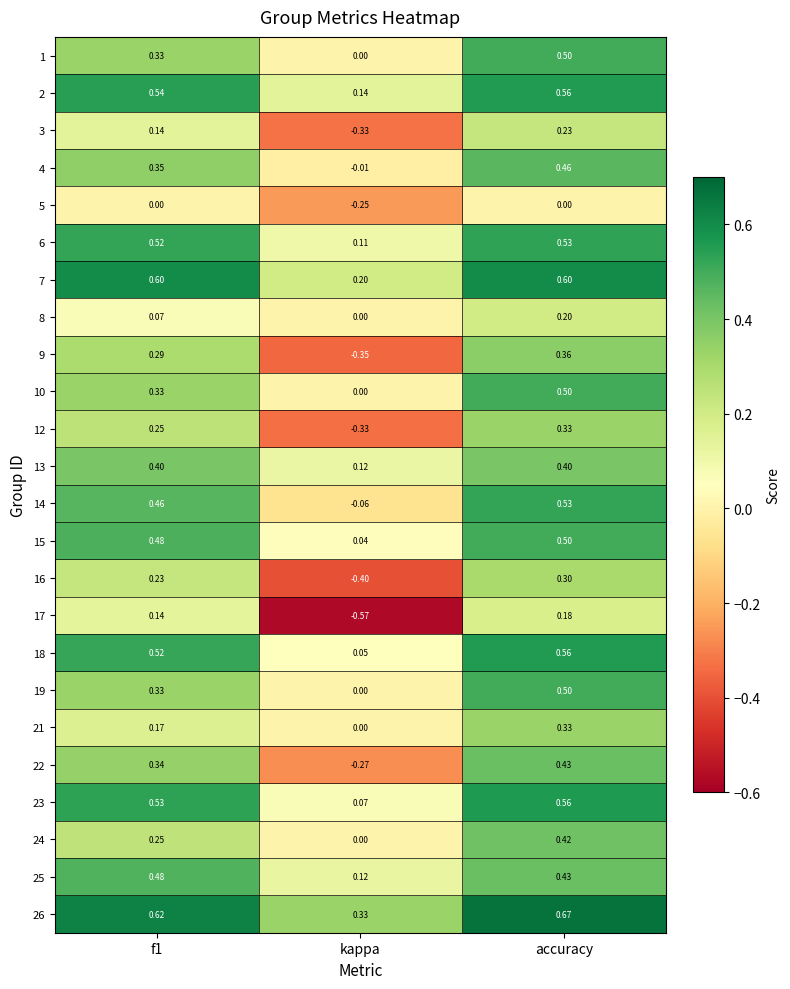

Which category has the highest value across all series?

accuracy